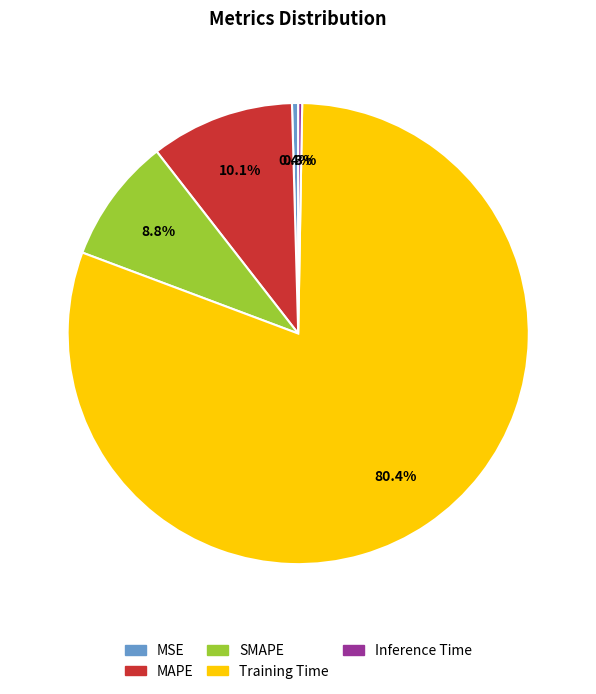

The MSE slice represents 9% of the pie. True or false?

False